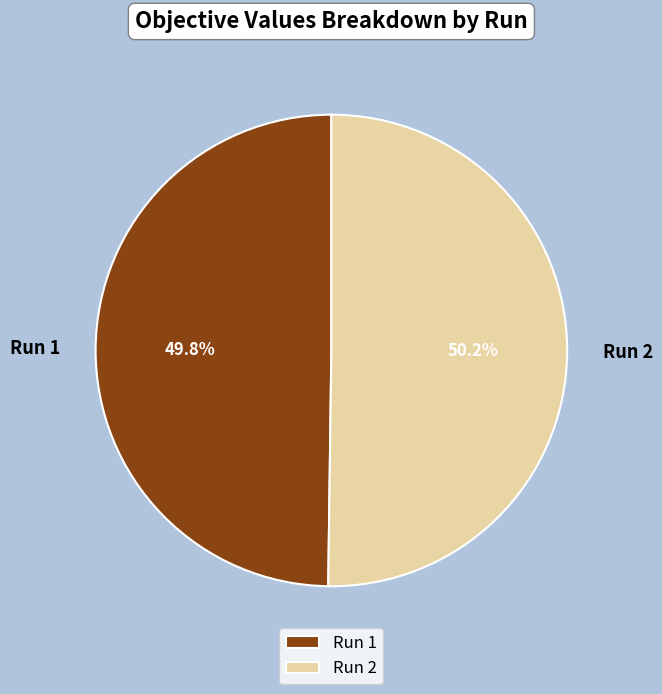

Combined, do Run 1 and Run 2 account for over 50%?

Yes